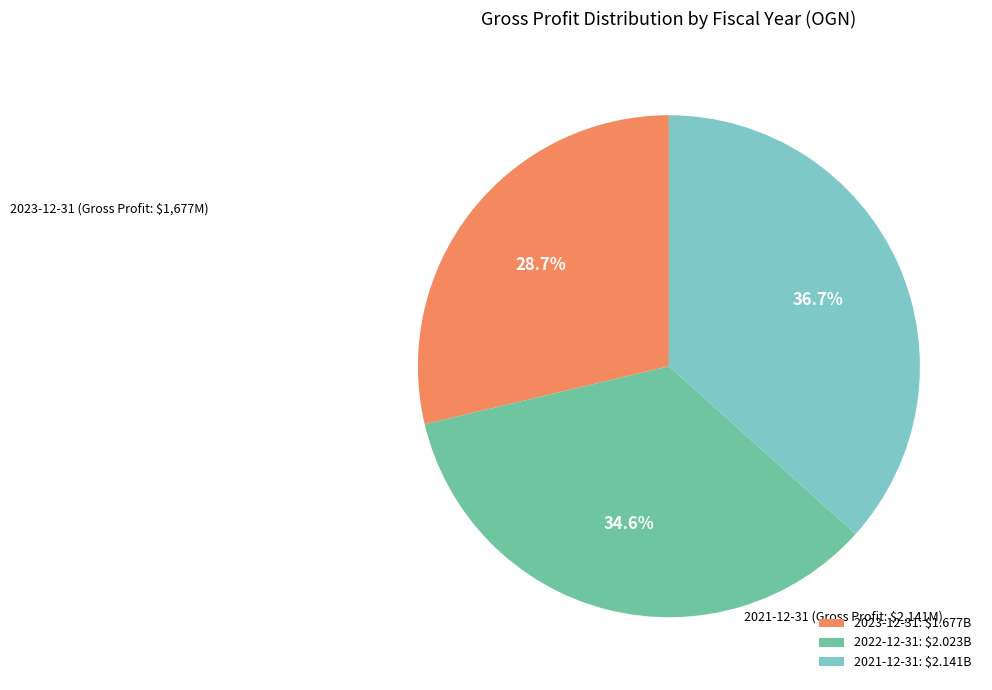

To the nearest percent, what is the average slice percentage?

33%